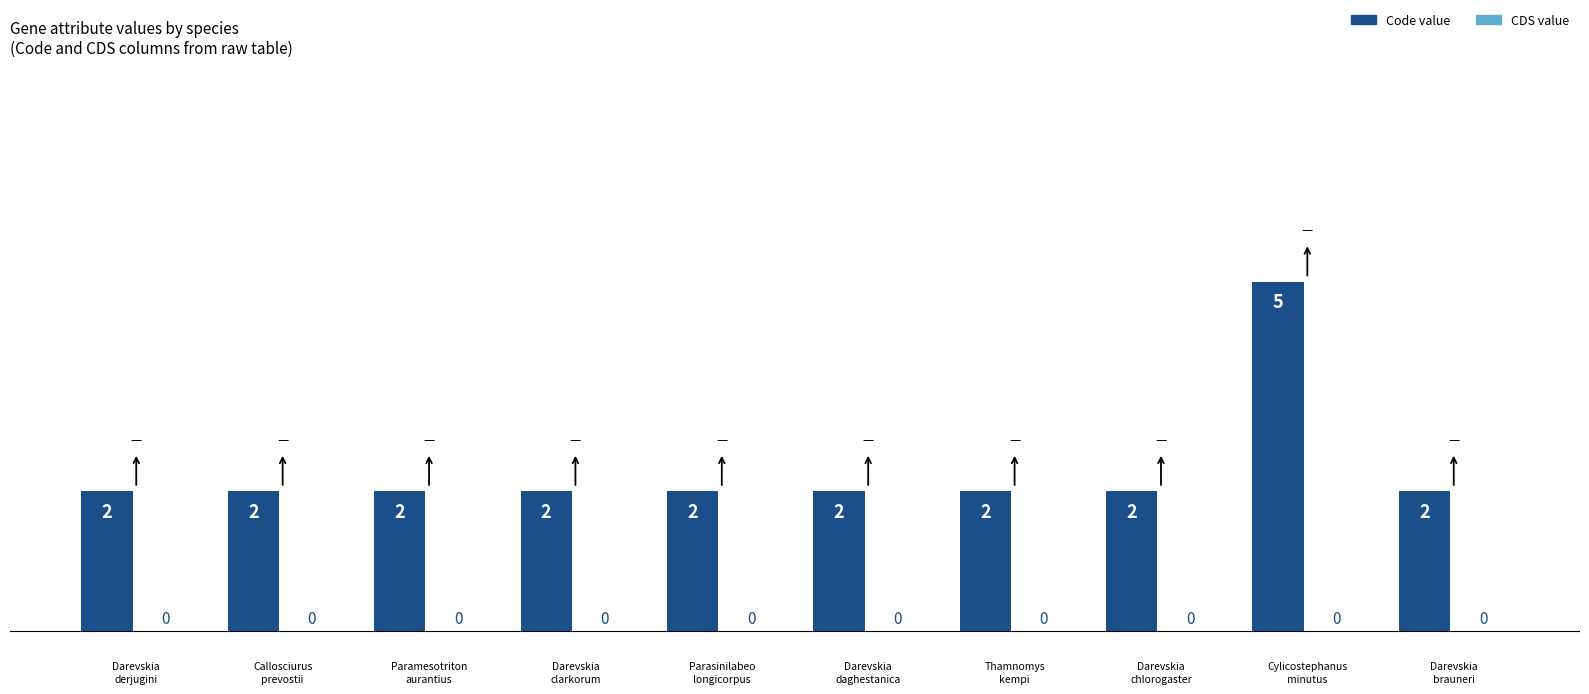

What position from the right is Cylicostephanus
minutus?

2